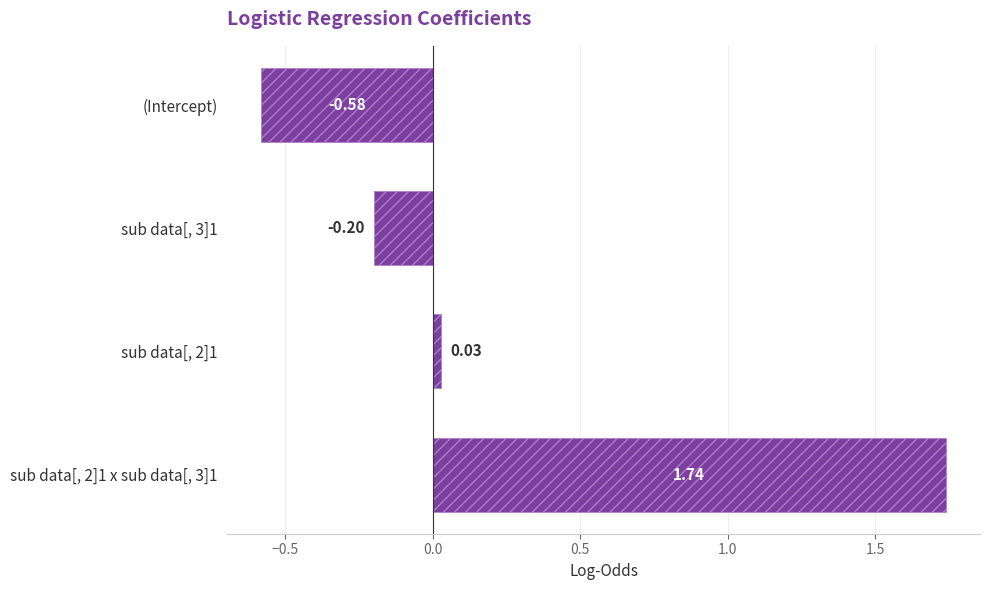

What is the sum of all values?

1.0